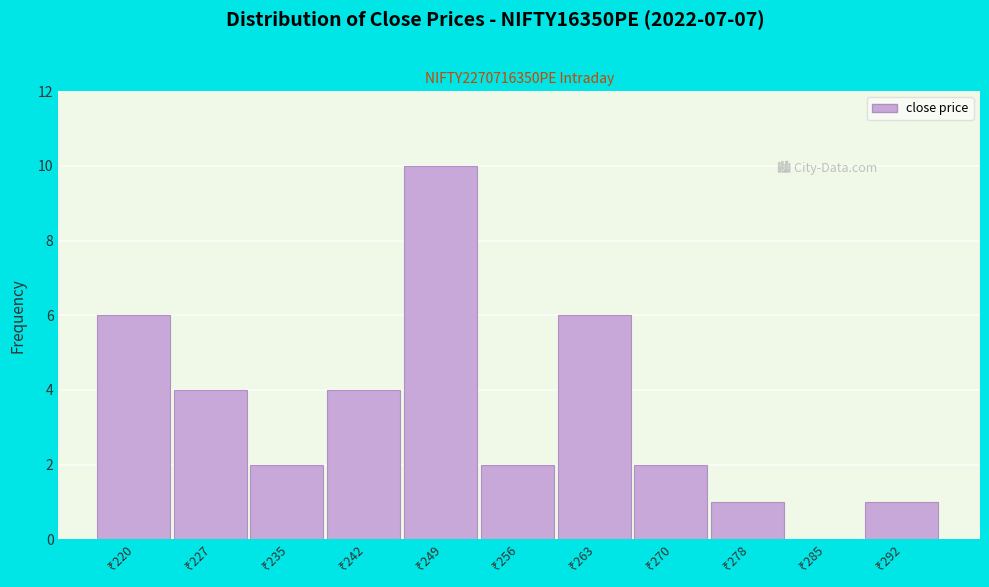

What is the maximum value shown in the chart?

10